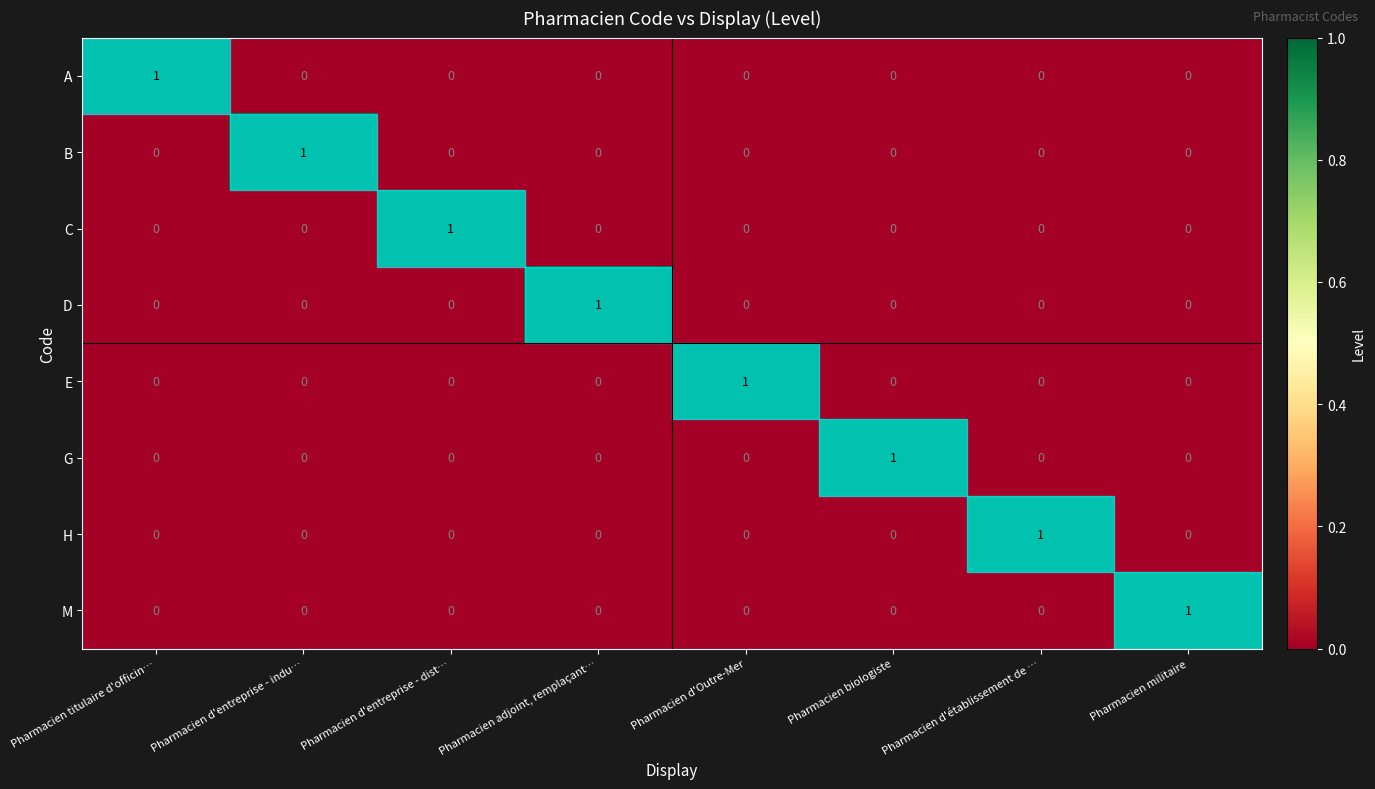

At how many categories does at least one series exceed 0?

8